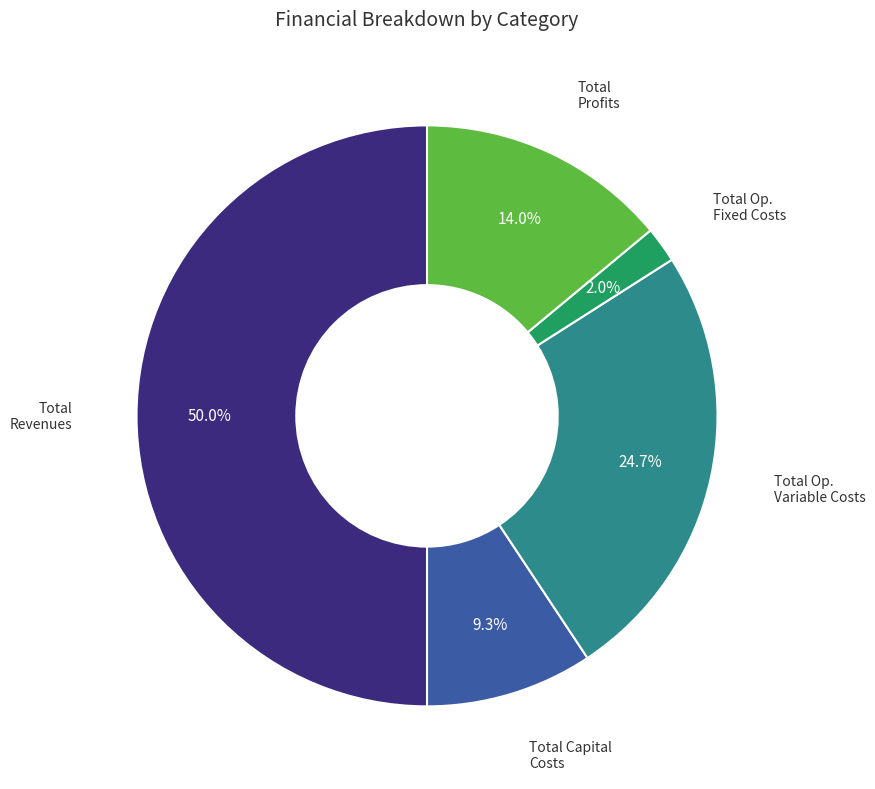

Rank the categories by value from lowest to highest.

Total Operation Fixed Costs, Total Capital Costs, Total Profits, Total Operation Variable Costs, Total Revenues